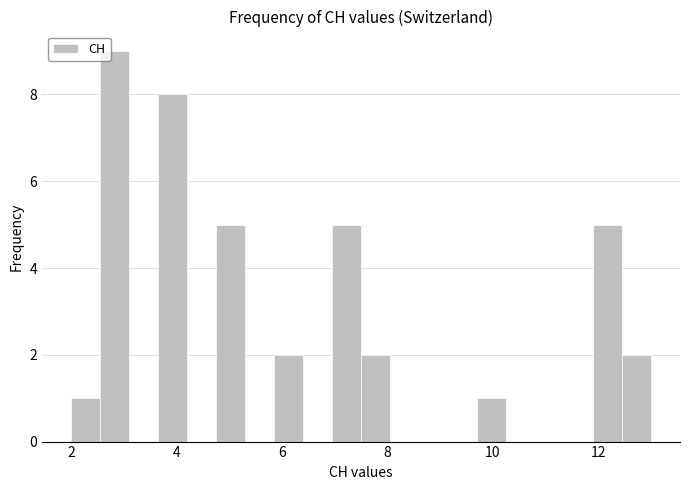

Read against the x-axis, roughly where is the centre of the tallest bar?

2.8